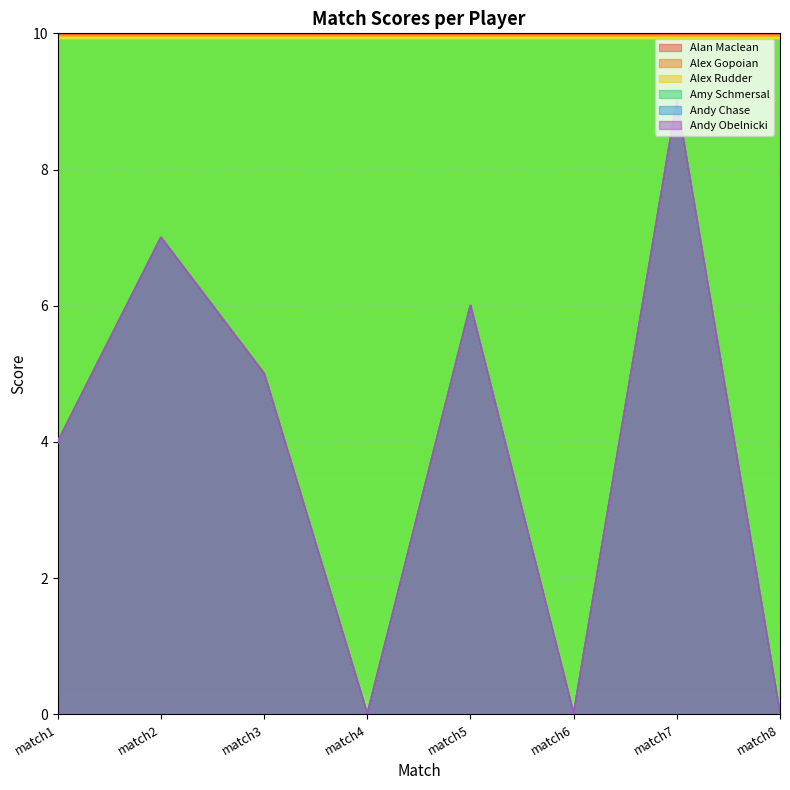

Is the value of match2 at 4 greater than the value of match4 at 4?

Yes